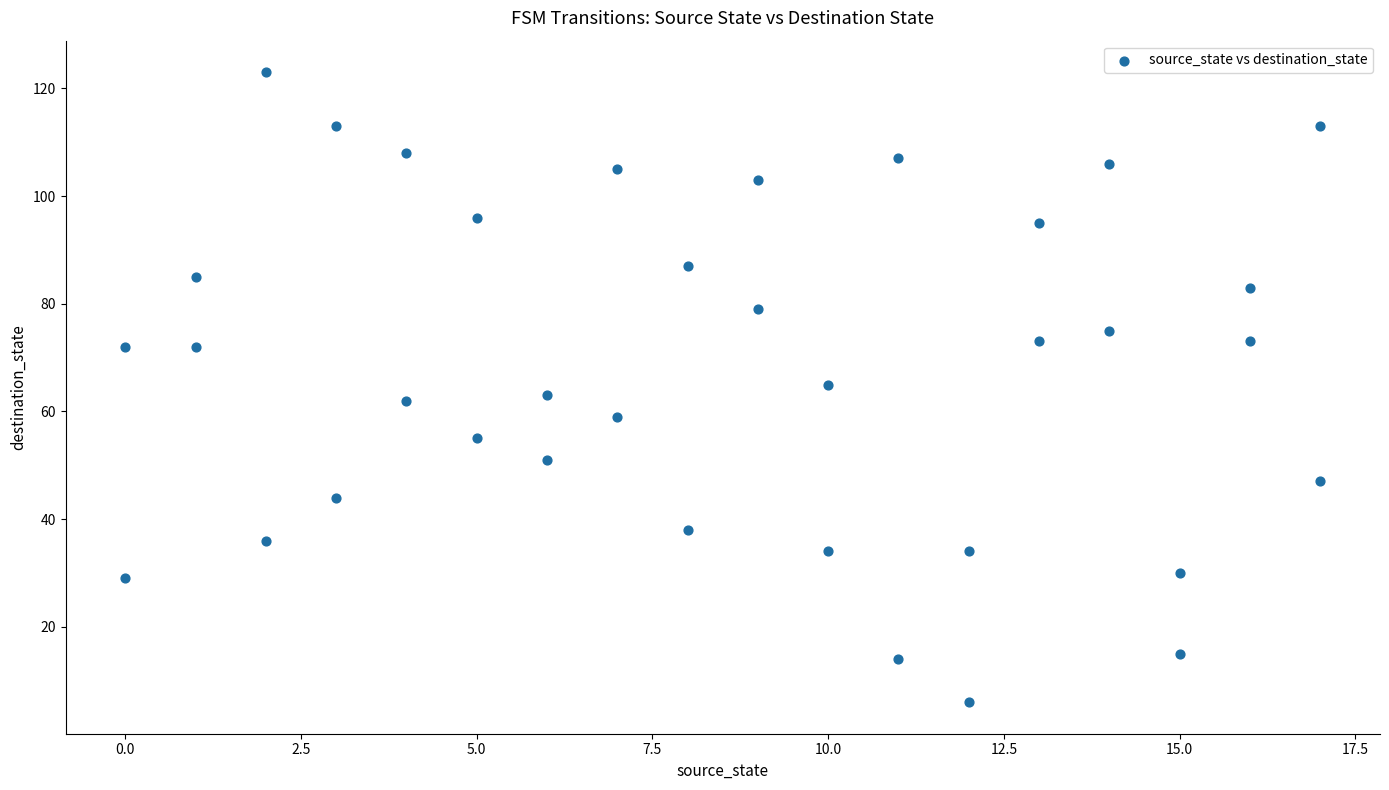

What is the range of X values (max minus min)?

17